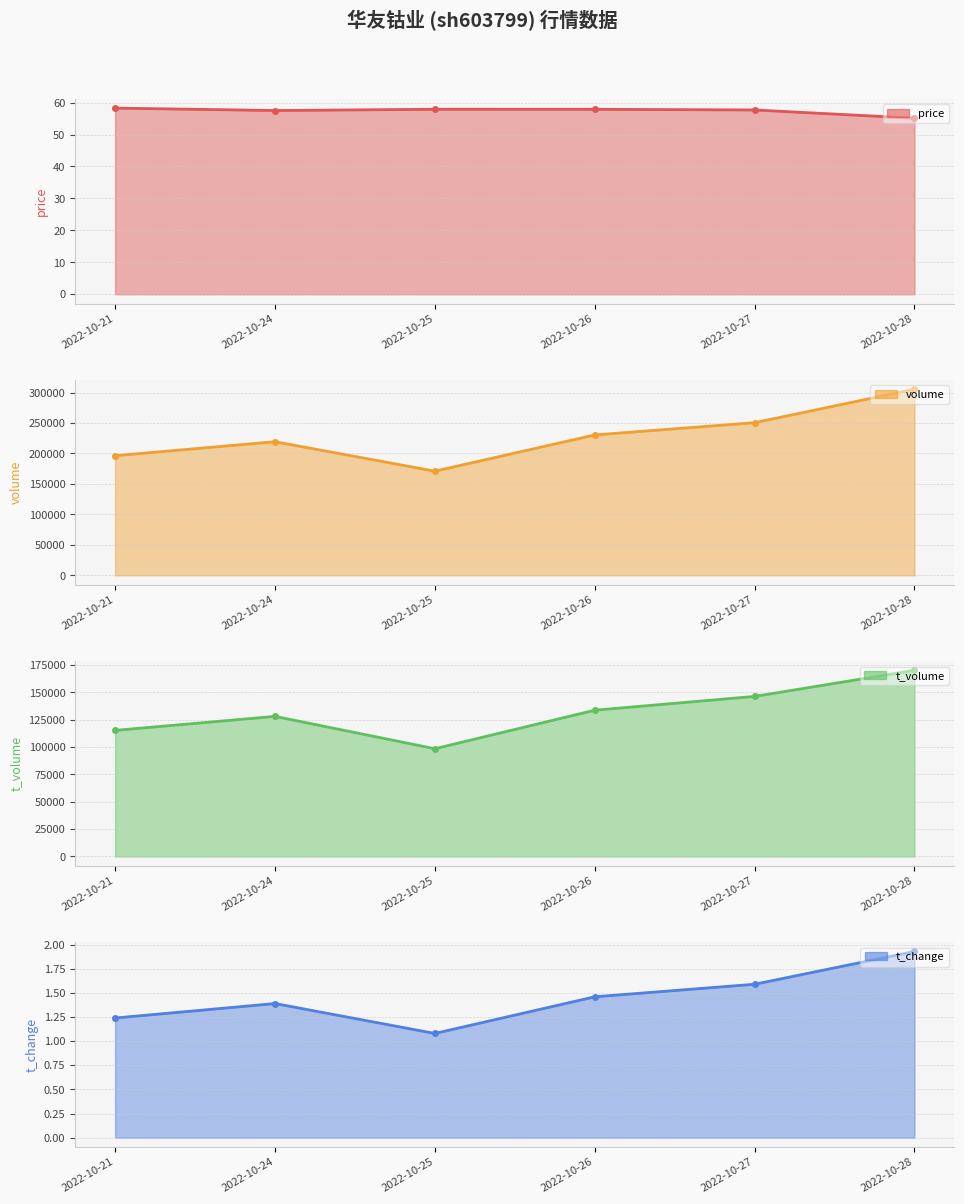

Reading left to right, what are all the values shown in this chart?

price: 2022-10-21=58.3	2022-10-24=57.5	2022-10-25=57.9	2022-10-26=57.9	2022-10-27=57.7	2022-10-28=55.1
volume: 2022-10-21=196401.0	2022-10-24=219325.0	2022-10-25=170976.0	2022-10-26=230461.0	2022-10-27=250573.0	2022-10-28=305482.0
t_volume: 2022-10-21=115341.0	2022-10-24=128129.0	2022-10-25=98568.0	2022-10-26=133791.0	2022-10-27=146393.0	2022-10-28=170245.0
t_change: 2022-10-21=1.2	2022-10-24=1.4	2022-10-25=1.1	2022-10-26=1.5	2022-10-27=1.6	2022-10-28=1.9